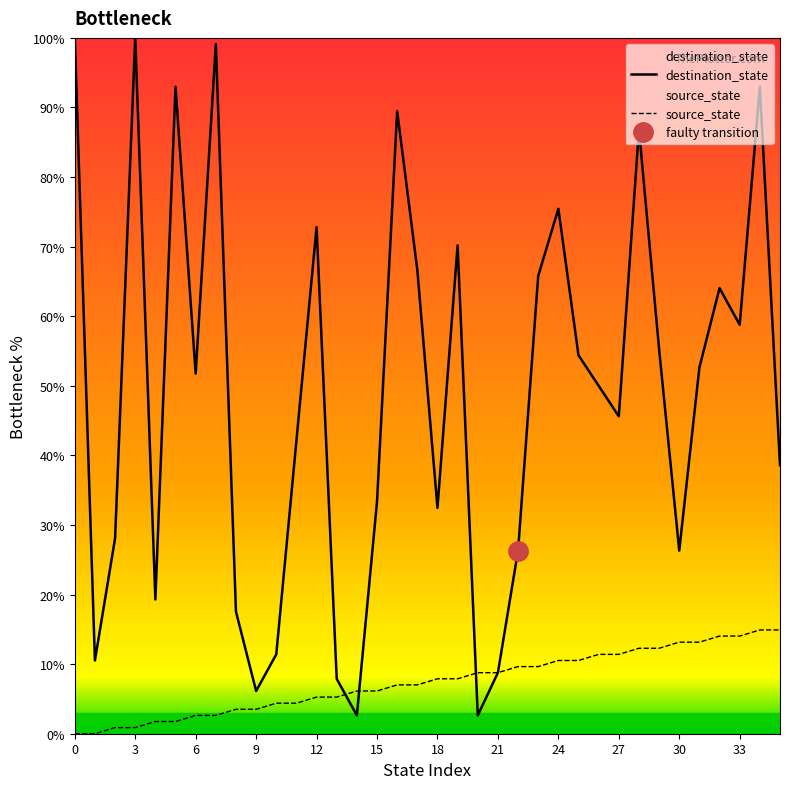

What are all the series names shown in the legend?

destination_state, source_state